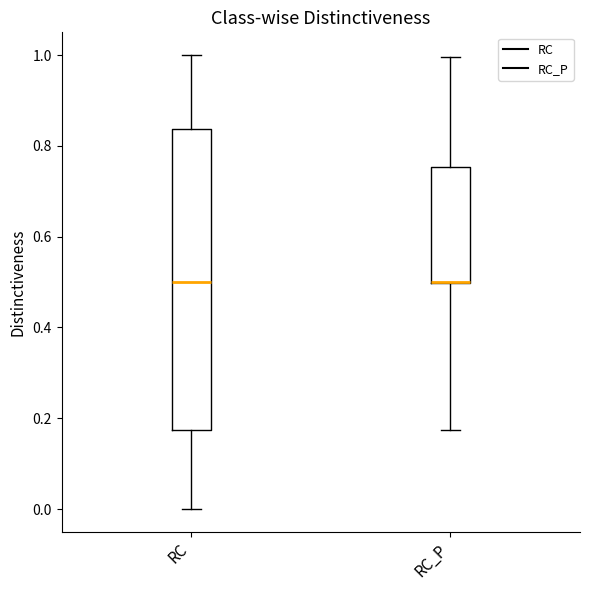

Reading left to right, read every box against the y-axis: the position of its median line, the range the box covers, and the ends of its whiskers. The values are not printed on the chart, so give them approximately, as read against the axis.

RC: median 0.50, box 0.18 to 0.84, whiskers 0.00 to 1.00
RC_P: median 0.50 (drawn on the box's lower edge), box 0.50 to 0.76, whiskers 0.18 to 1.00